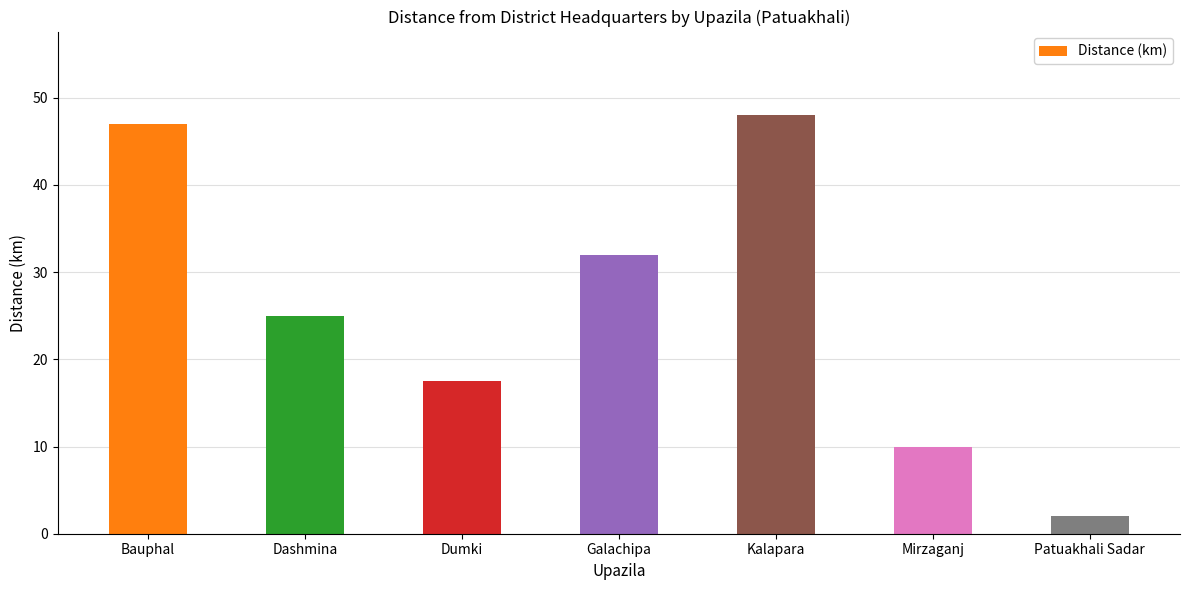

Which has a higher value, Bauphal or Galachipa?

Bauphal